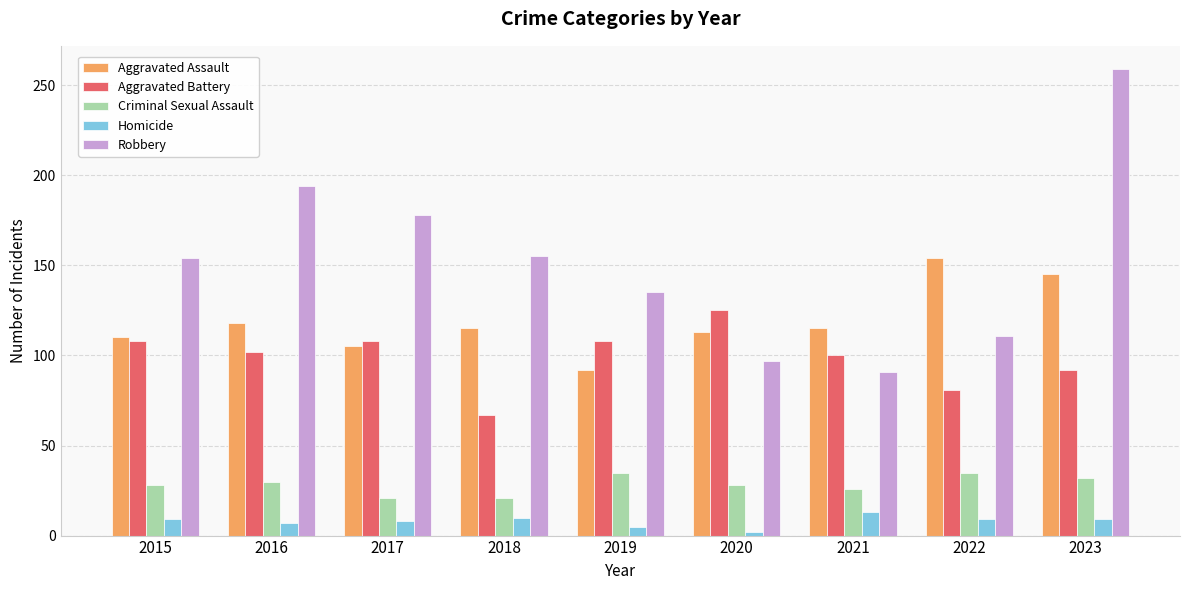

What is the lowest value of the Aggravated Assault series?

92